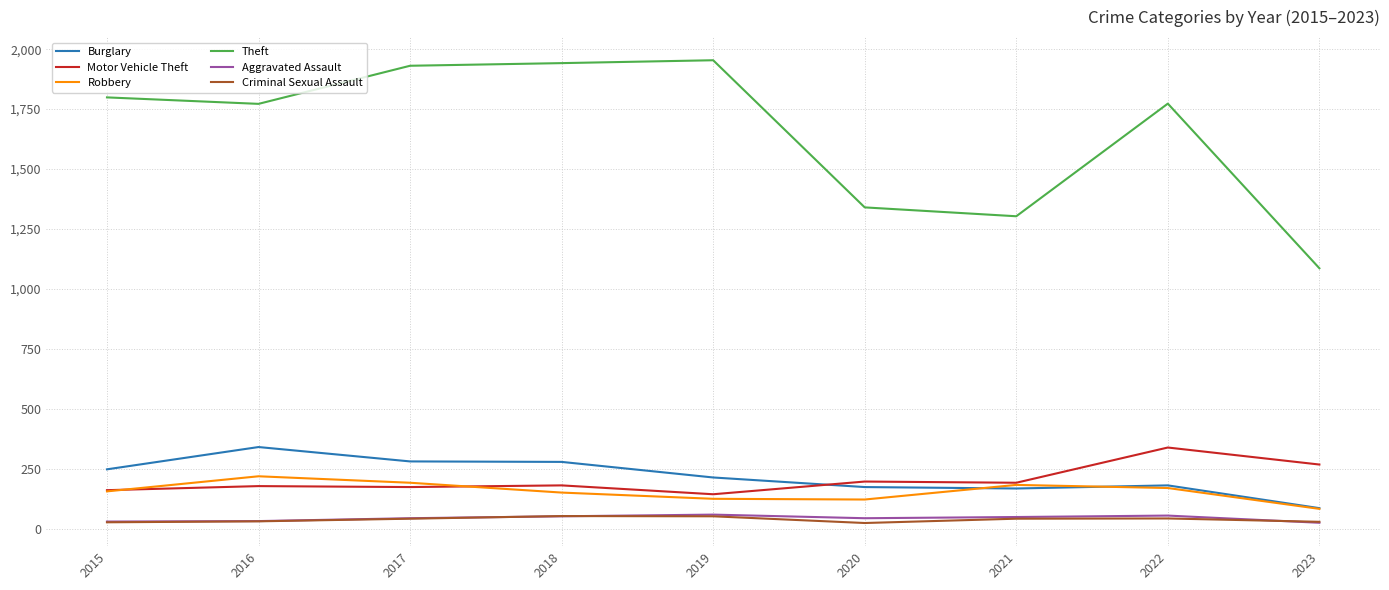

True or false: Criminal Sexual Assault and Robbery intersect in this chart.

False